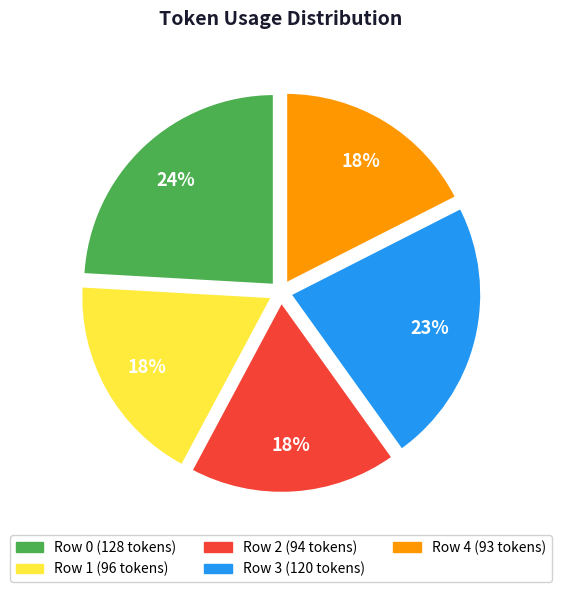

The Row 3 slice represents 16% of the pie. True or false?

False